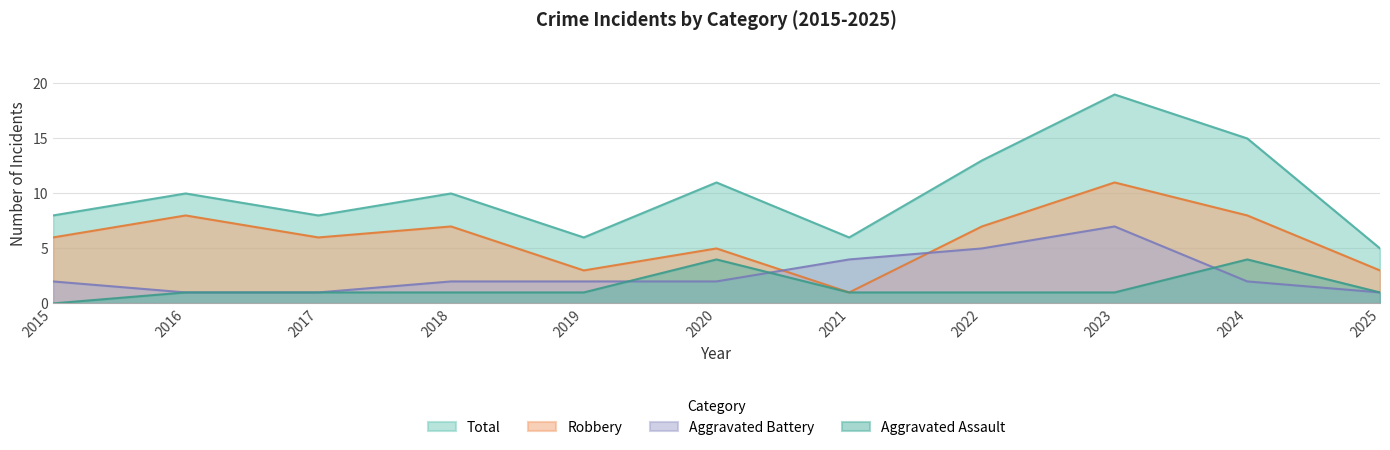

Does the chart display data point markers on the line(s)?

No